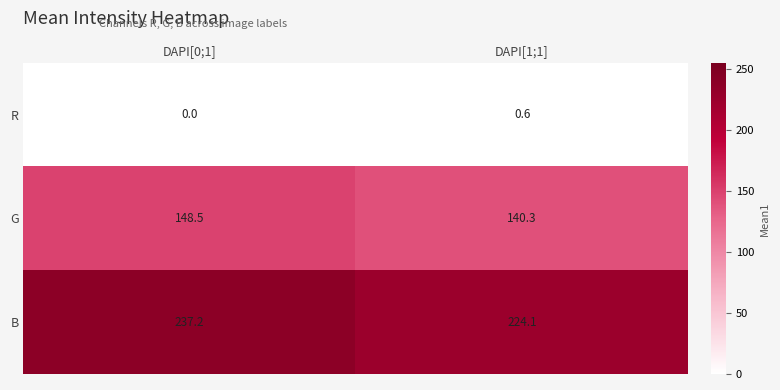

Count the number of categories in the chart.

2